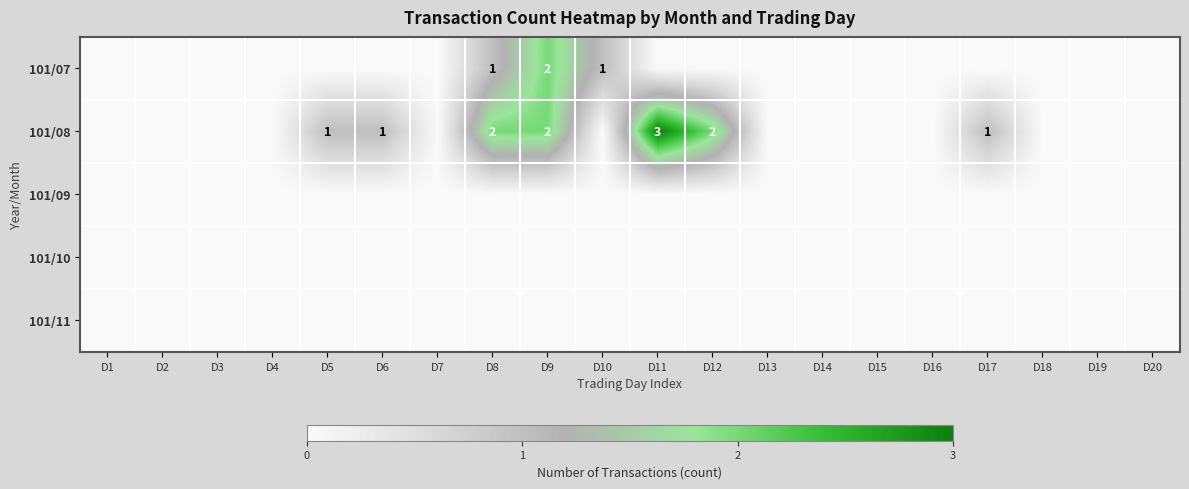

The value of 101/08 at D5 is 1. True or false?

True